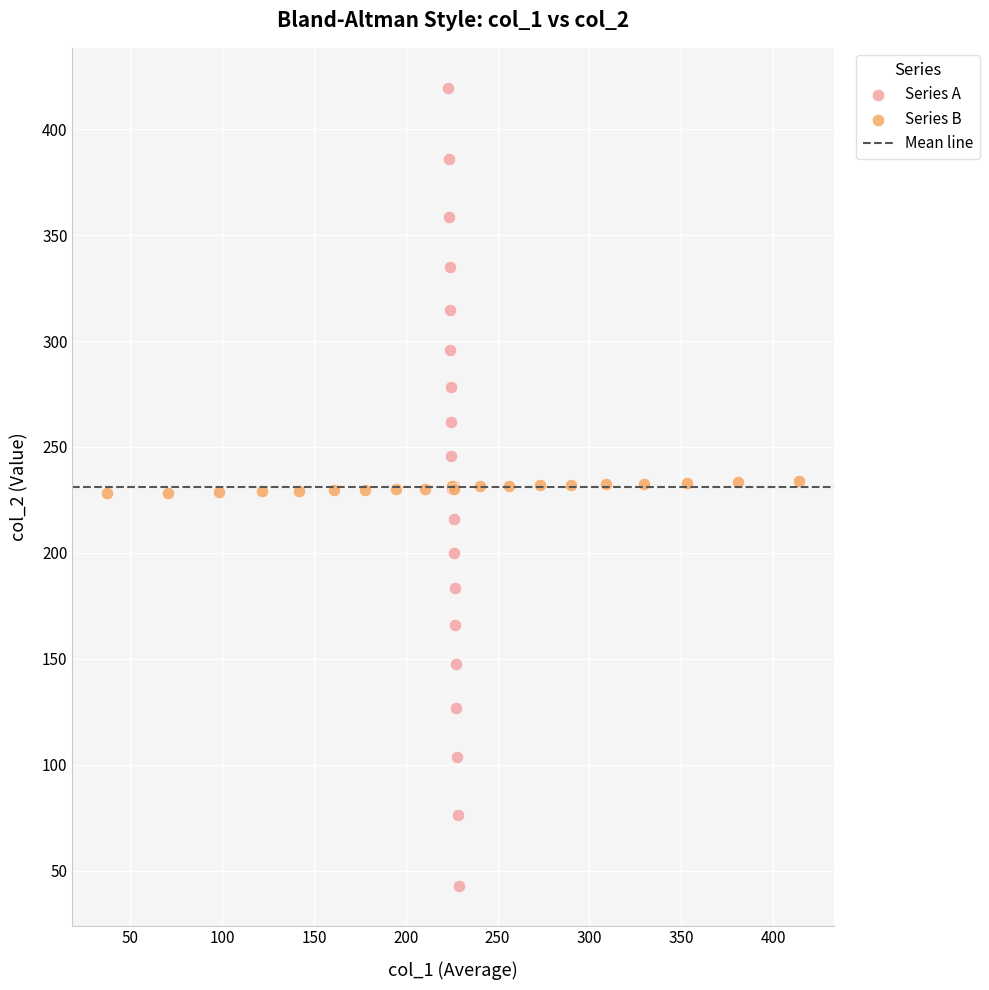

Which series reaches the maximum Y coordinate?

Series A